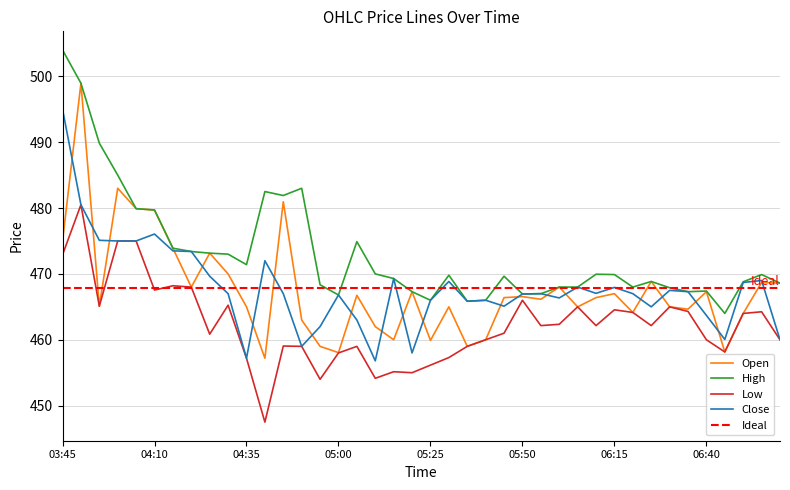

Reading left to right, transcribe all the data shown in this chart.

Open: 475.0	499.0	465.1	483.0	479.9	479.7	473.9	468.0	473.1	470.0	465.0	457.2	481.0	463.0	459.0	458.0	466.8	462.0	460.0	467.3	459.9	465.0	459.0	460.0	466.4	466.5	466.1	468.0	465.0	466.4	467.0	464.1	468.9	465.0	464.6	467.3	458.1	464.0	468.7	468.6
High: 504.0	499.0	489.9	485.0	479.9	479.7	473.9	473.4	473.1	473.0	471.4	482.5	481.9	483.0	468.4	466.8	474.9	470.0	469.3	467.3	466.0	469.8	465.9	466.0	469.6	467.0	467.0	468.0	468.0	470.0	469.9	468.0	468.9	467.9	467.3	467.4	464.0	468.8	469.9	468.6
Low: 472.9	480.5	465.1	475.0	475.0	467.5	468.2	468.0	460.9	465.2	457.2	447.5	459.0	459.0	454.0	458.0	459.0	454.1	455.1	455.0	456.1	457.3	459.0	460.0	461.0	466.0	462.1	462.4	465.0	462.1	464.5	464.1	462.1	465.0	464.3	460.0	458.1	464.0	464.2	460.0
Close: 495.0	480.5	475.1	475.0	475.0	476.0	473.5	473.4	469.6	467.0	457.2	472.0	467.0	459.0	462.0	466.8	463.0	456.8	469.3	458.0	466.0	468.9	465.9	466.0	465.1	467.0	467.0	466.4	468.0	467.0	468.0	467.0	465.0	467.5	467.3	463.7	460.0	468.7	469.0	460.0